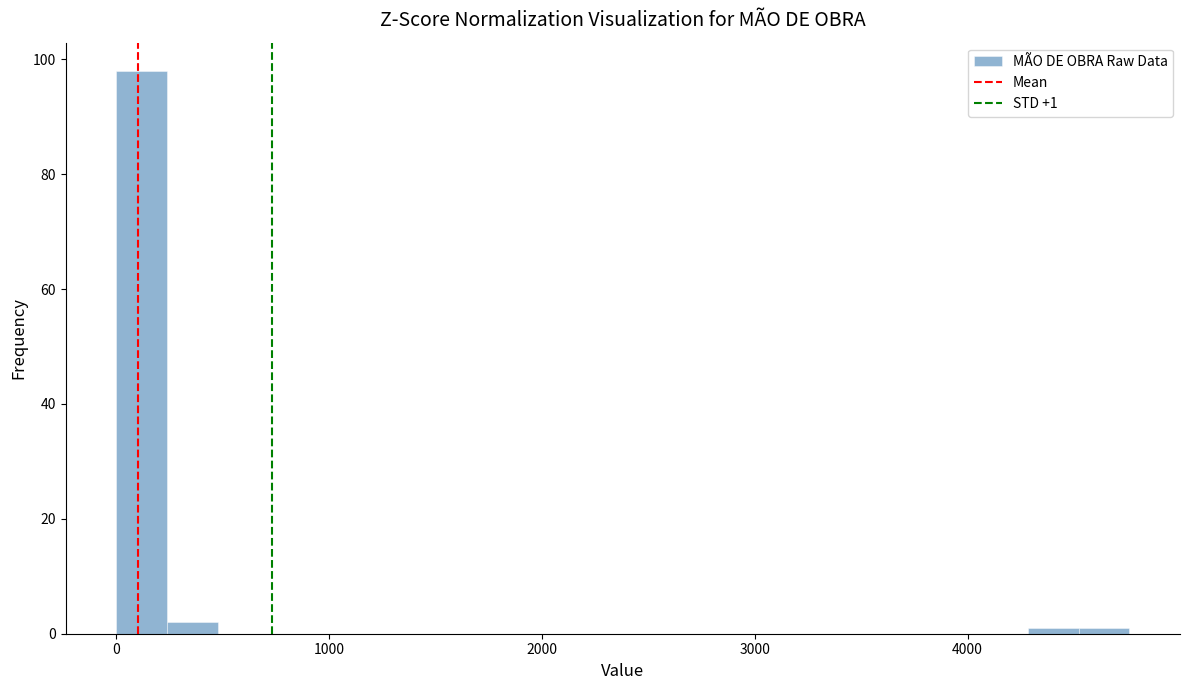

Around what value on the x-axis is the tallest bar? Give the approximate position of its centre, as read against the axis.

100